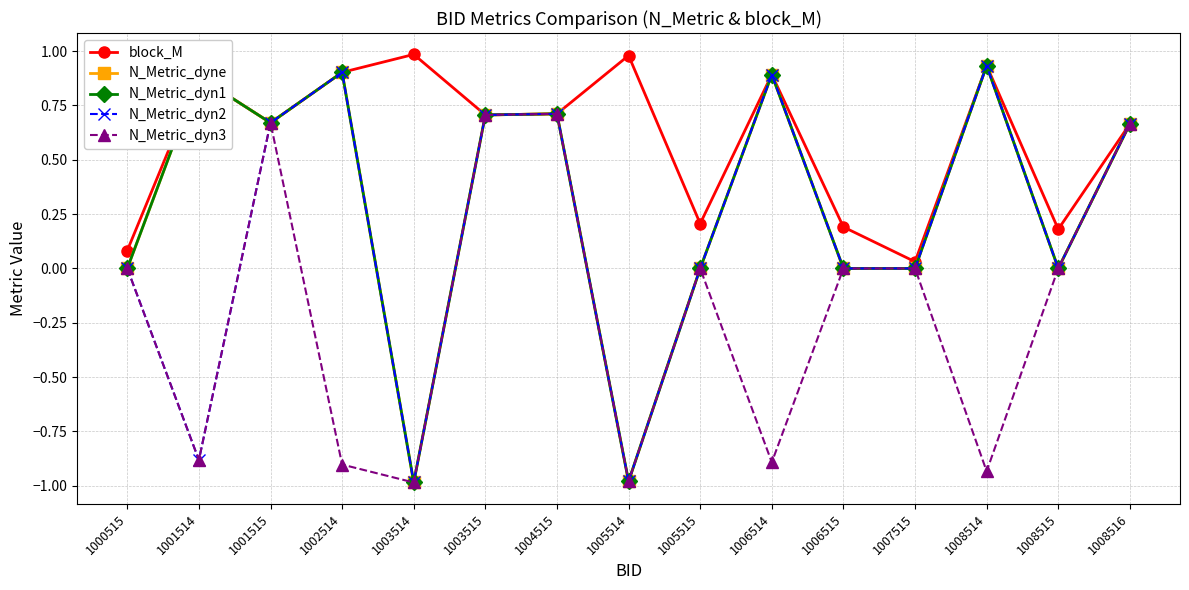

Reading left to right, extract all data points from this chart.

block_M: 0.1	0.9	0.7	0.9	1.0	0.7	0.7	1.0	0.2	0.9	0.2	0.0	0.9	0.2	0.7
N_Metric_dyne: 0.0	0.9	0.7	0.9	-1.0	0.7	0.7	-1.0	0.0	0.9	0.0	0.0	0.9	0.0	0.7
N_Metric_dyn1: 0.0	0.9	0.7	0.9	-1.0	0.7	0.7	-1.0	0.0	0.9	0.0	0.0	0.9	0.0	0.7
N_Metric_dyn2: 0.0	-0.9	0.7	0.9	-1.0	0.7	0.7	-1.0	0.0	0.9	0.0	0.0	0.9	0.0	0.7
N_Metric_dyn3: 0.0	-0.9	0.7	-0.9	-1.0	0.7	0.7	-1.0	0.0	-0.9	0.0	0.0	-0.9	0.0	0.7